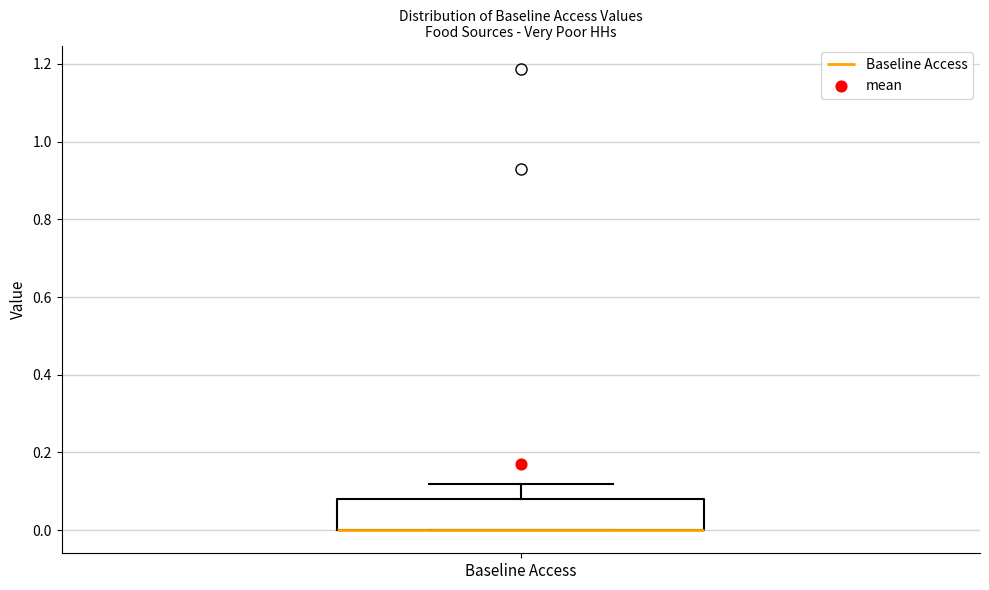

Transcribe this box plot: give where the median line is, the range the box spans, and where the two whiskers end, as read against the y-axis. The values are not printed on the chart, so give them approximately, as read against the axis.

median 0.00 (drawn on the box's lower edge), box 0.00 to 0.08, whiskers 0.00 to 0.12